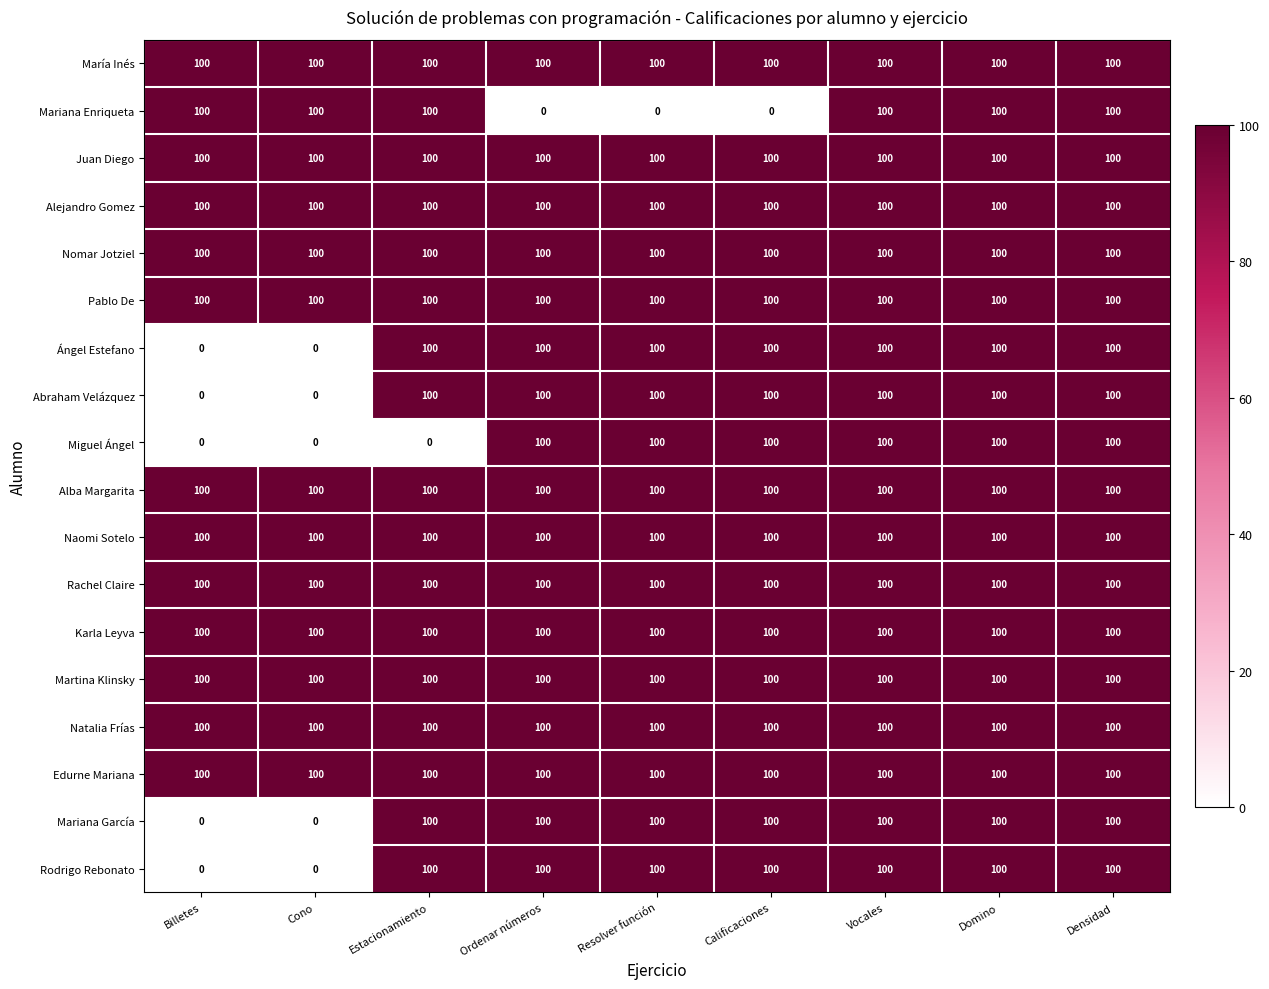

What is the approximate value of Martina Klinsky at Domino?

100